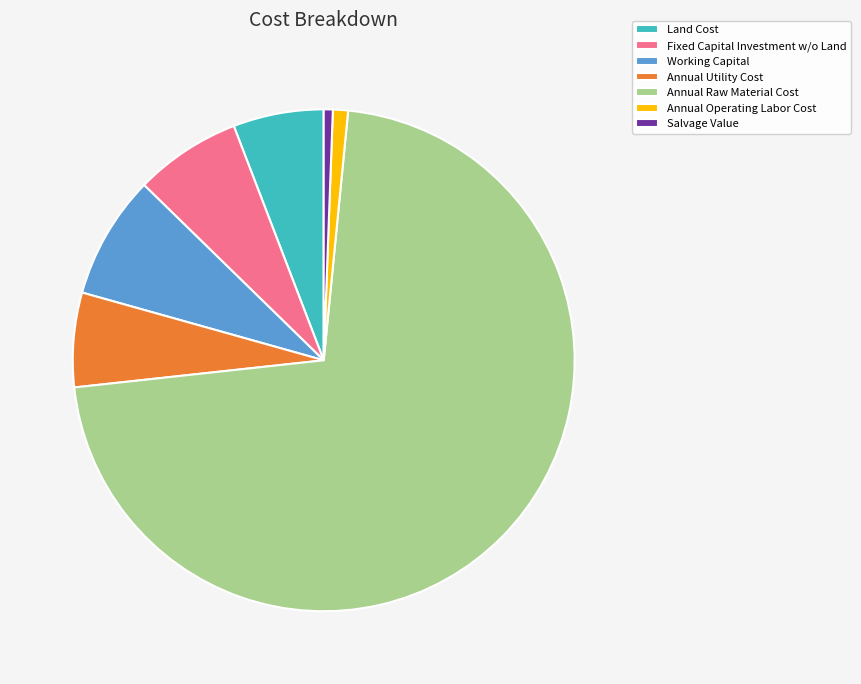

Is Annual Raw Material Cost the majority of the pie?

Yes